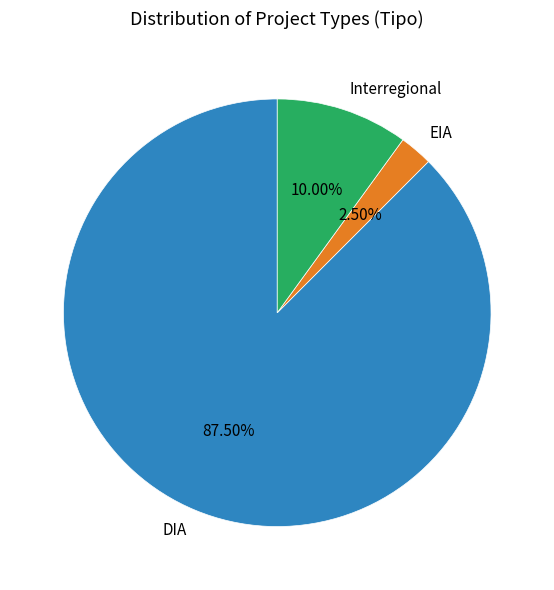

Which category has the smallest portion of the pie?

EIA